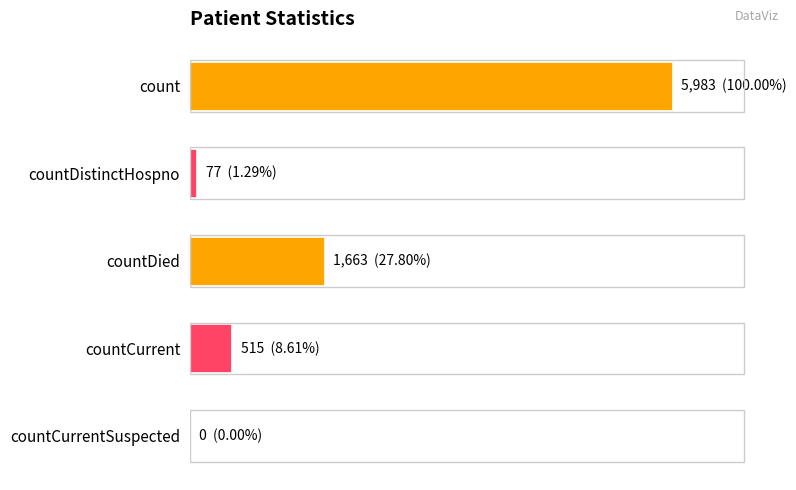

Are the bars horizontal?

Yes